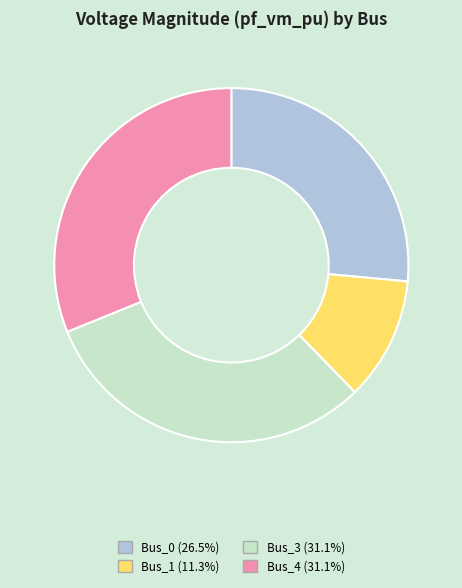

Which has a higher value, Bus_3 or Bus_1?

Bus_3